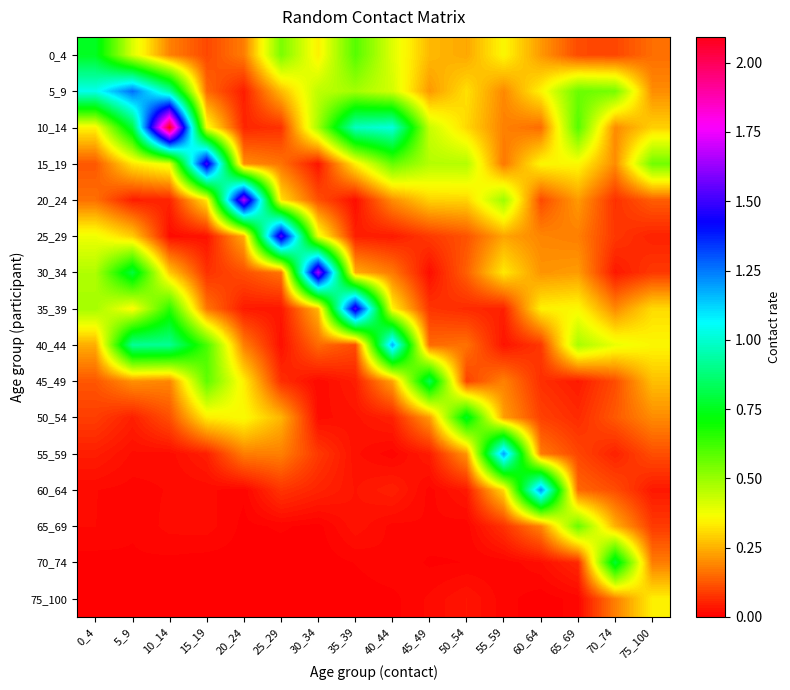

Reading left to right, transcribe all the data shown in this chart.

0_4: 0_4=0.8	5_9=0.4	10_14=0.2	15_19=0.1	20_24=0.2	25_29=0.5	30_34=0.3	35_39=0.6	40_44=0.4	45_49=0.3	50_54=0.2	55_59=0.4	60_64=0.2	65_69=0.1	70_74=0.1	75_100=0.2
5_9: 0_4=1.0	5_9=1.3	10_14=0.9	15_19=0.1	20_24=0.0	25_29=0.3	30_34=0.4	35_39=0.5	40_44=0.4	45_49=0.2	50_54=0.3	55_59=0.2	60_64=0.3	65_69=0.6	70_74=0.5	75_100=0.2
10_14: 0_4=0.3	5_9=0.8	10_14=2.1	15_19=0.4	20_24=0.1	25_29=0.1	30_34=0.5	35_39=1.0	40_44=1.0	45_49=0.4	50_54=0.3	55_59=0.2	60_64=0.2	65_69=0.6	70_74=0.2	75_100=0.3
15_19: 0_4=0.1	5_9=0.3	10_14=0.4	15_19=1.5	20_24=0.2	25_29=0.2	30_34=0.0	35_39=0.3	40_44=0.6	45_49=0.5	50_54=0.5	55_59=0.2	60_64=0.3	65_69=0.4	70_74=0.2	75_100=0.6
20_24: 0_4=0.2	5_9=0.0	10_14=0.1	15_19=0.3	20_24=1.7	25_29=0.3	30_34=0.1	35_39=0.0	40_44=0.2	45_49=0.3	50_54=0.3	55_59=0.5	60_64=0.1	65_69=0.2	70_74=0.1	75_100=0.1
25_29: 0_4=0.4	5_9=0.3	10_14=0.0	15_19=0.0	20_24=0.2	25_29=1.5	30_34=0.4	35_39=0.0	40_44=0.0	45_49=0.1	50_54=0.1	55_59=0.2	60_64=0.2	65_69=0.2	70_74=0.1	75_100=0.0
30_34: 0_4=0.5	5_9=0.8	10_14=0.3	15_19=0.1	20_24=0.1	25_29=0.2	30_34=1.6	35_39=0.2	40_44=0.2	45_49=0.0	50_54=0.1	55_59=0.3	60_64=0.2	65_69=0.2	70_74=0.0	75_100=0.1
35_39: 0_4=0.5	5_9=0.4	10_14=0.7	15_19=0.2	20_24=0.0	25_29=0.0	30_34=0.3	35_39=1.5	40_44=0.3	45_49=0.1	50_54=0.1	55_59=0.0	60_64=0.3	65_69=0.4	70_74=0.2	75_100=0.3
40_44: 0_4=0.2	5_9=0.9	10_14=0.9	15_19=0.6	20_24=0.2	25_29=0.0	30_34=0.2	35_39=0.1	40_44=1.2	45_49=0.2	50_54=0.2	55_59=0.0	60_64=0.1	65_69=0.5	70_74=0.4	75_100=0.3
45_49: 0_4=0.1	5_9=0.2	10_14=0.2	15_19=0.6	20_24=0.3	25_29=0.1	30_34=0.0	35_39=0.0	40_44=0.2	45_49=0.8	50_54=0.1	55_59=0.2	60_64=0.1	65_69=0.0	70_74=0.1	75_100=0.3
50_54: 0_4=0.1	5_9=0.0	10_14=0.1	15_19=0.3	20_24=0.4	25_29=0.3	30_34=0.0	35_39=0.0	40_44=0.0	45_49=0.2	50_54=0.8	55_59=0.2	60_64=0.1	65_69=0.1	70_74=0.1	75_100=0.2
55_59: 0_4=0.0	5_9=0.0	10_14=0.0	15_19=0.0	20_24=0.2	25_29=0.2	30_34=0.1	35_39=0.0	40_44=0.0	45_49=0.0	50_54=0.2	55_59=1.2	60_64=0.2	65_69=0.1	70_74=0.0	75_100=0.1
60_64: 0_4=0.0	5_9=0.0	10_14=0.0	15_19=0.0	20_24=0.0	25_29=0.1	30_34=0.1	35_39=0.0	40_44=0.0	45_49=0.0	50_54=0.0	55_59=0.3	60_64=1.2	65_69=0.1	70_74=0.1	75_100=0.0
65_69: 0_4=0.0	5_9=0.0	10_14=0.0	15_19=0.0	20_24=0.0	25_29=0.0	30_34=0.0	35_39=0.0	40_44=0.0	45_49=0.0	50_54=0.0	55_59=0.1	60_64=0.2	65_69=0.6	70_74=0.2	75_100=0.1
70_74: 0_4=0.0	5_9=0.0	10_14=0.0	15_19=0.0	20_24=0.0	25_29=0.0	30_34=0.0	35_39=0.0	40_44=0.0	45_49=0.0	50_54=0.0	55_59=0.0	60_64=0.0	65_69=0.1	70_74=0.8	75_100=0.2
75_100: 0_4=0.0	5_9=0.0	10_14=0.0	15_19=0.0	20_24=0.0	25_29=0.0	30_34=0.0	35_39=0.0	40_44=0.0	45_49=0.0	50_54=0.0	55_59=0.0	60_64=0.0	65_69=0.0	70_74=0.2	75_100=0.3